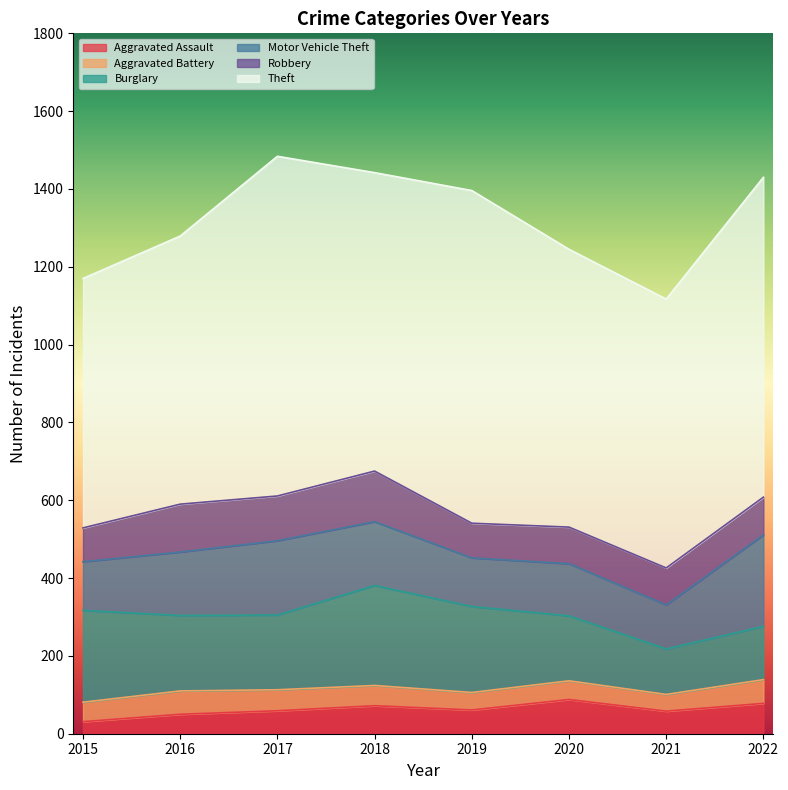

Reading left to right, extract all data points from this chart.

Aggravated Assault: 2015=31	2016=50	2017=59	2018=72	2019=61	2020=88	2021=58	2022=78
Aggravated Battery: 2015=50	2016=60	2017=54	2018=52	2019=45	2020=48	2021=43	2022=61
Burglary: 2015=236	2016=194	2017=192	2018=257	2019=221	2020=167	2021=117	2022=137
Motor Vehicle Theft: 2015=125	2016=163	2017=191	2018=164	2019=125	2020=134	2021=113	2022=235
Robbery: 2015=87	2016=123	2017=115	2018=130	2019=89	2020=94	2021=95	2022=97
Theft: 2015=641	2016=689	2017=873	2018=767	2019=855	2020=714	2021=691	2022=822